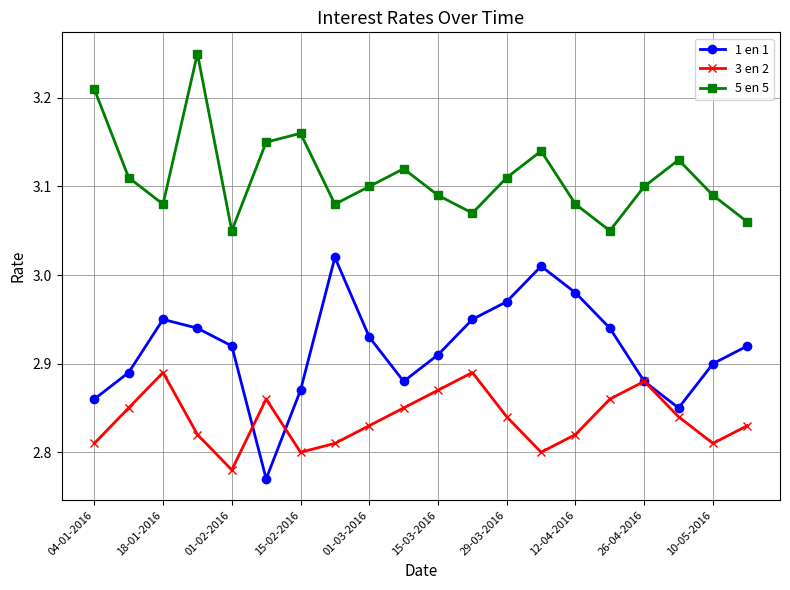

How many series are shown in this chart?

3